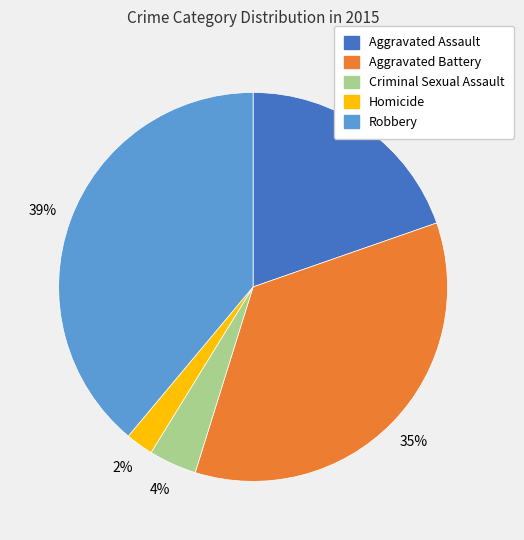

Between Robbery and Aggravated Assault, which is larger?

Robbery